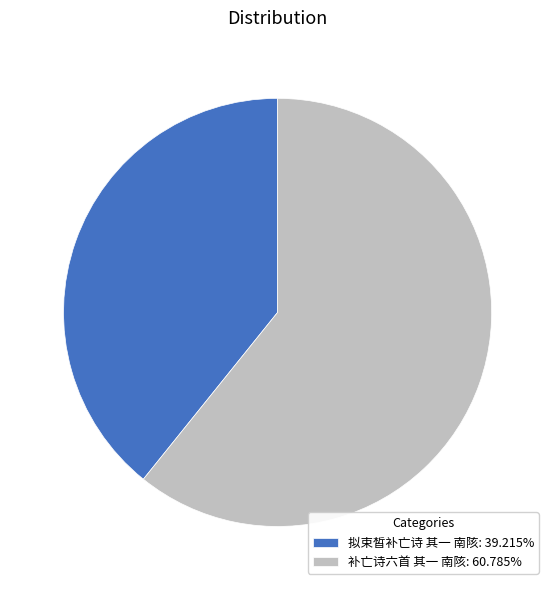

Do 拟束皙补亡诗 其一 南陔: 39.215% and 补亡诗六首 其一 南陔: 60.785% together represent more than half of the pie?

Yes